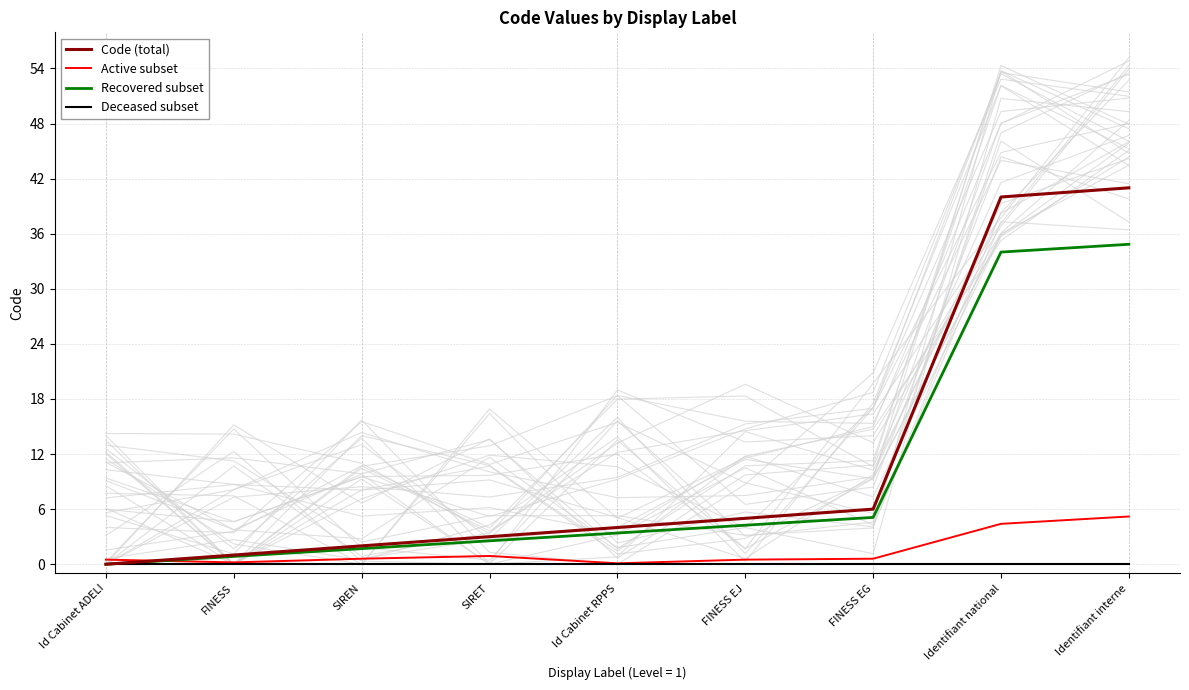

True or false: Recovered subset and Deceased subset intersect in this chart.

False